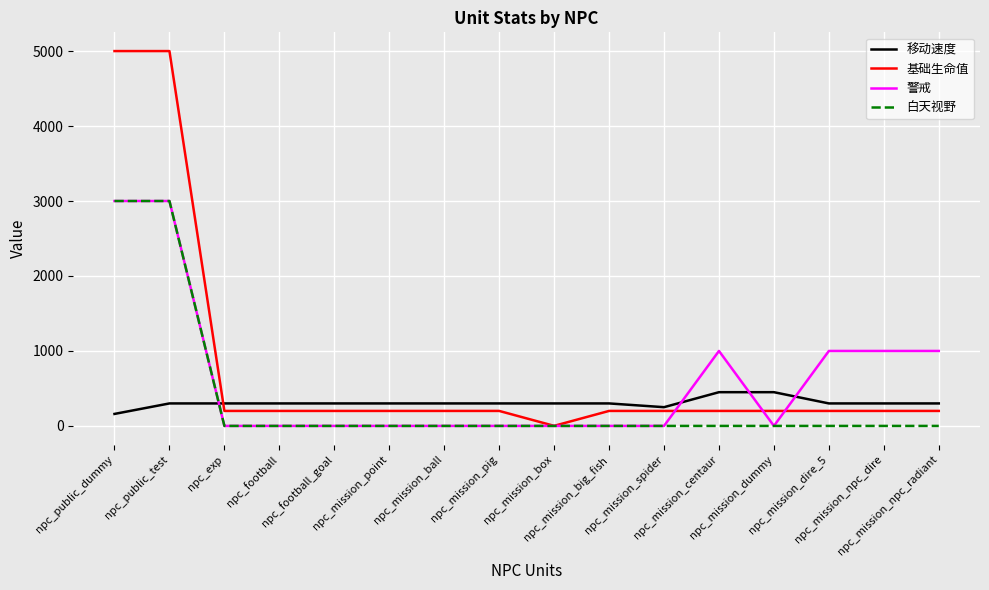

Reading left to right, list all the values displayed in this chart.

移动速度: 160	300	300	300	300	300	300	300	300	300	250	450	450	300	300	300
基础生命值: 5000	5000	200	200	200	200	200	200	1	200	200	200	200	200	200	200
警戒: 3000	3000	0	0	0	0	0	0	0	0	0	1000	0	1000	1000	1000
白天视野: 3000	3000	0	0	0	0	0	0	0	0	0	0	0	0	0	0